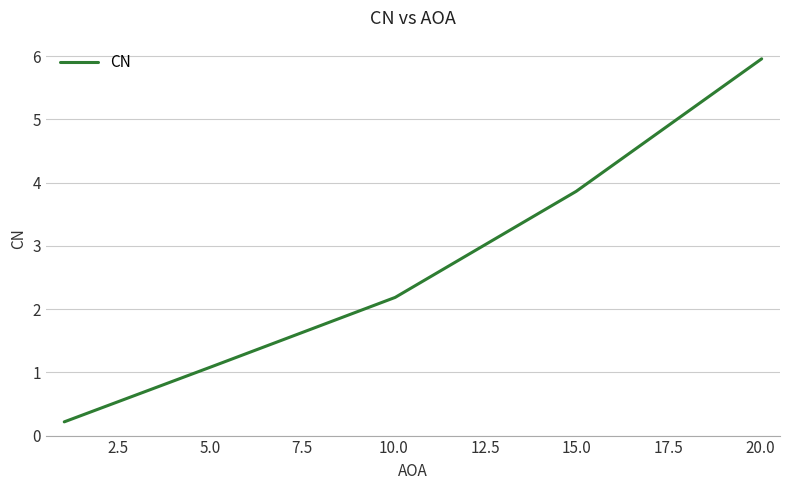

What is the maximum value shown in the chart?

6.0